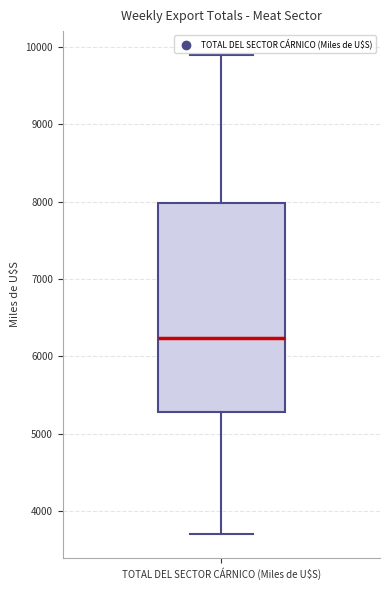

Read this box plot against the y-axis: the position of the median line, the range covered by the box, and the ends of both whiskers. The values are not printed on the chart, so give them approximately, as read against the axis.

median 6200, box 5300 to 8000, whiskers 3700 to 9900